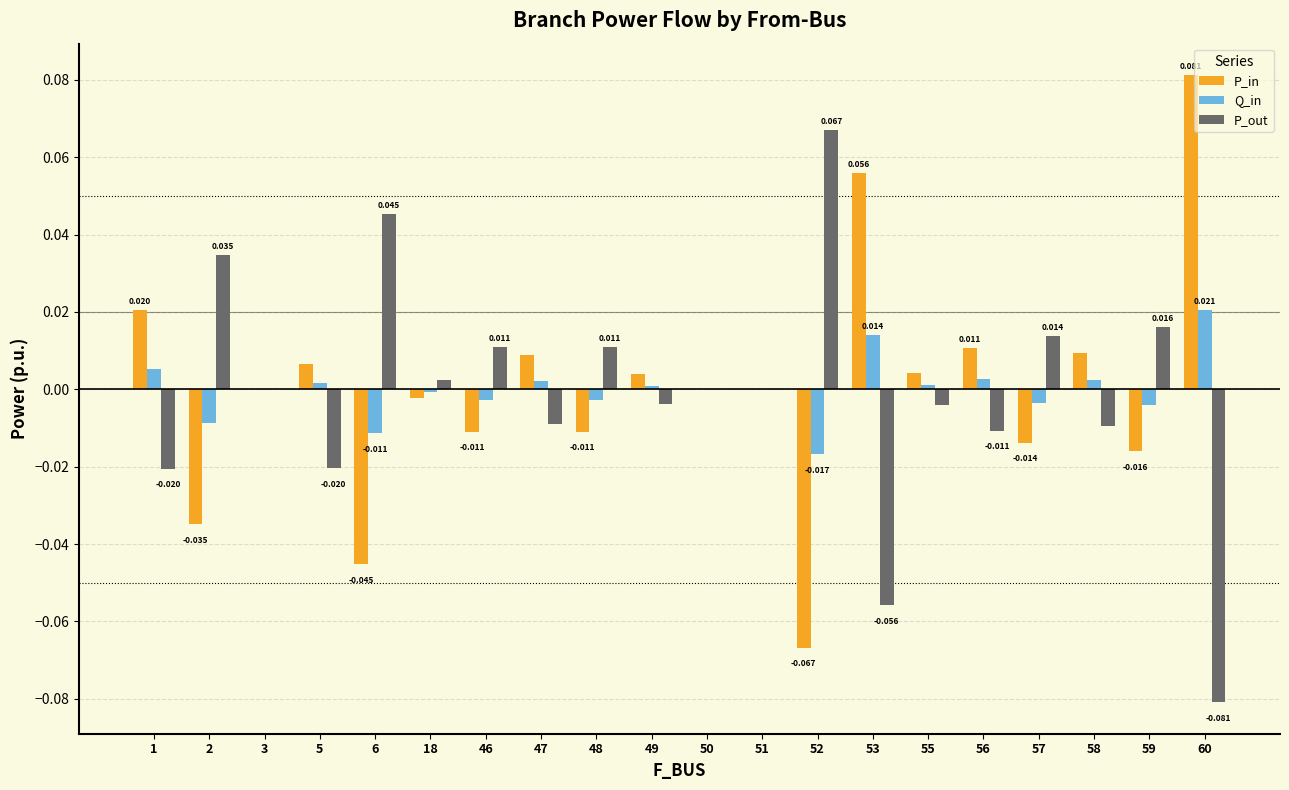

Does the chart contain stacked bars?

No